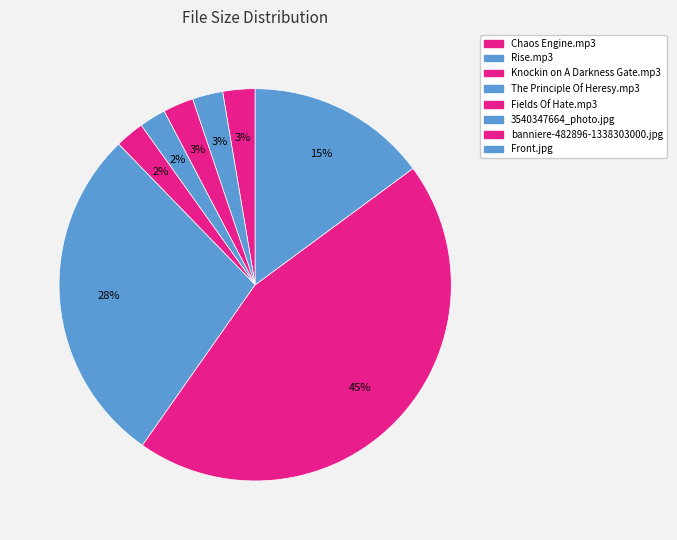

To the nearest percent, what is the average slice percentage?

12%